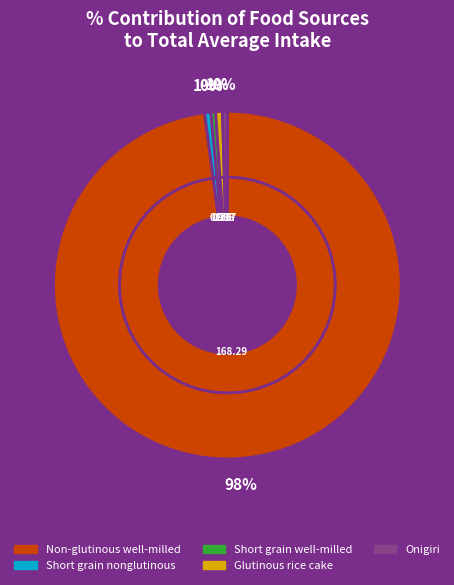

How many slices are in this pie chart?

5